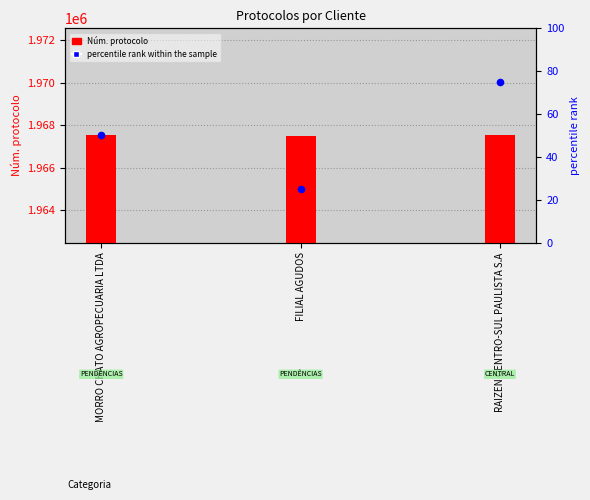

At which category is the sum across all series the highest?

RAIZEN CENTRO-SUL PAULISTA S.A